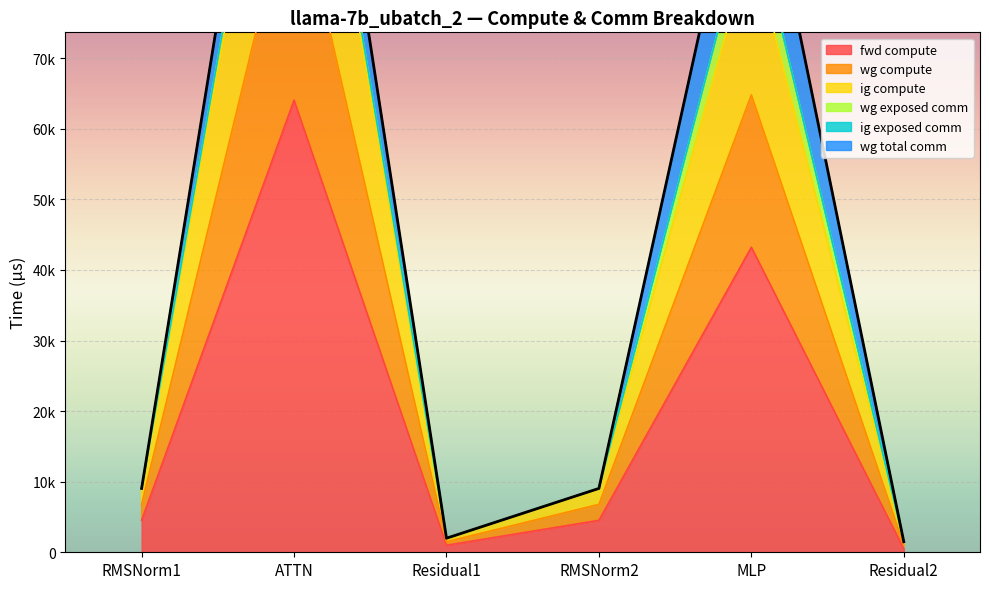

In wg compute, how many points are lower than both neighbors (excluding endpoints)?

1